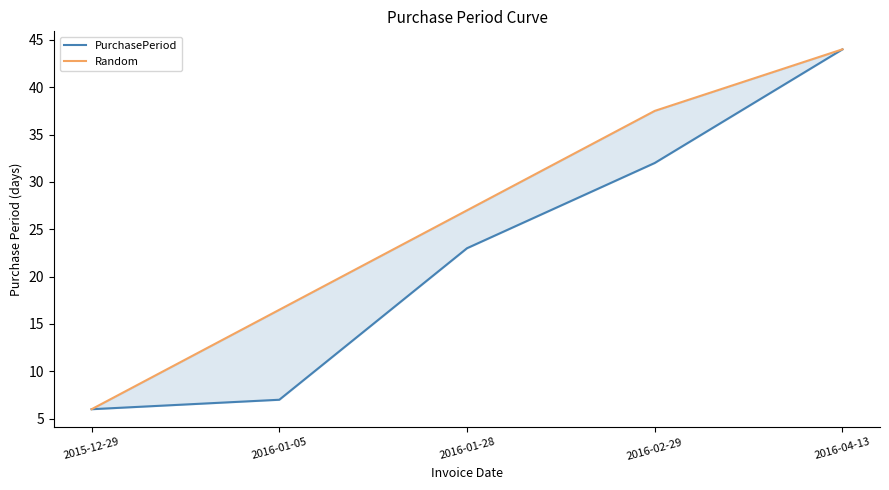

What is the difference between the Random values at 2016-04-13 and 2016-02-29?

6.5